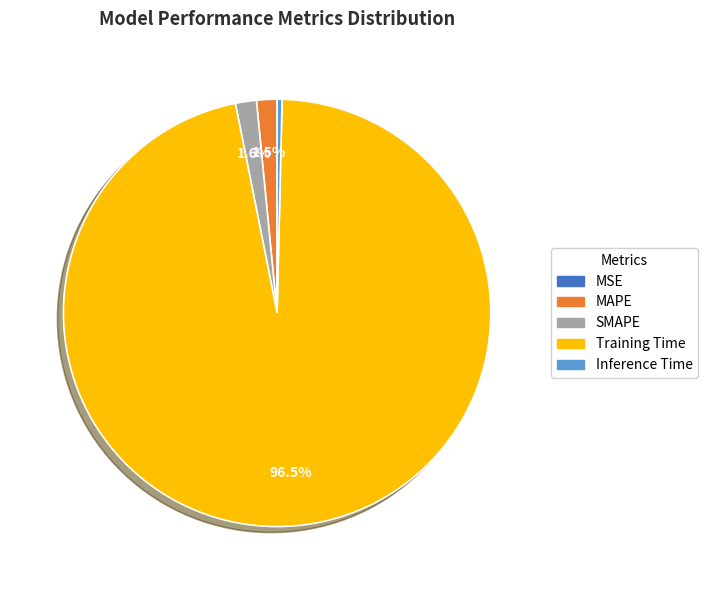

What is the largest slice in the pie chart?

Training Time